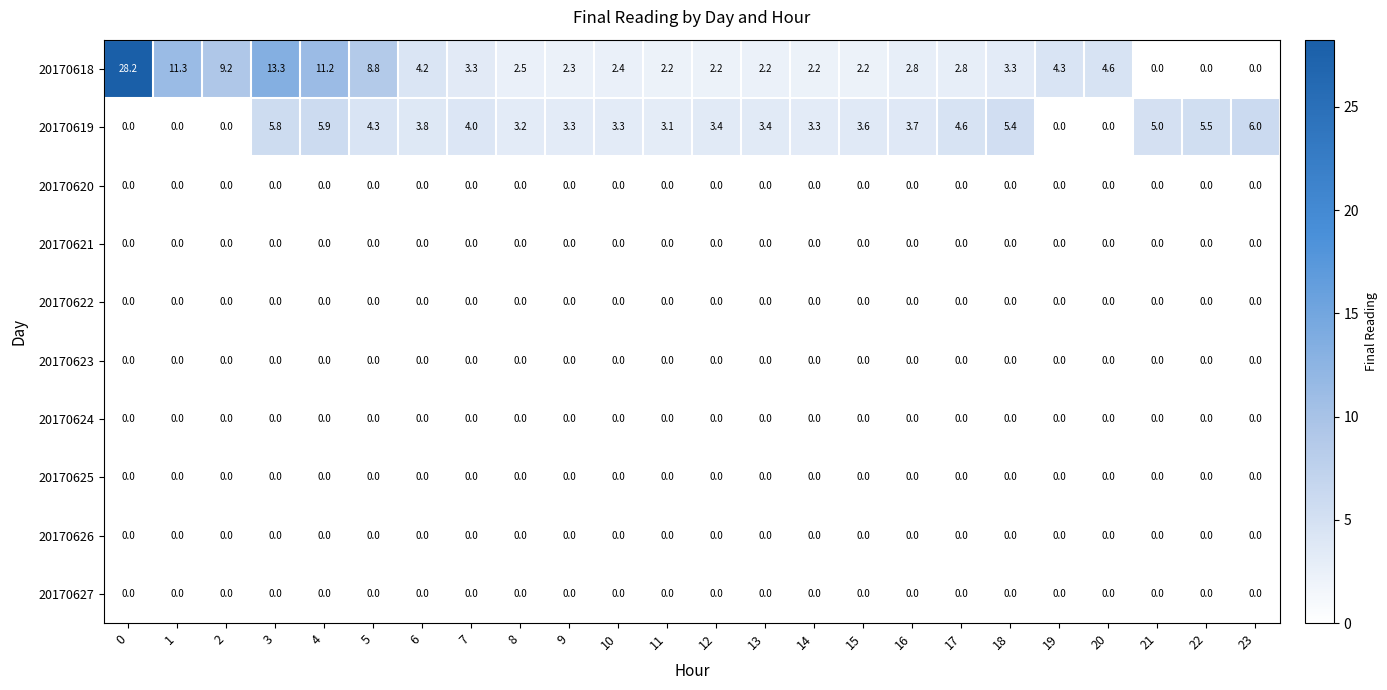

Which series has the largest range (max minus min)?

20170618